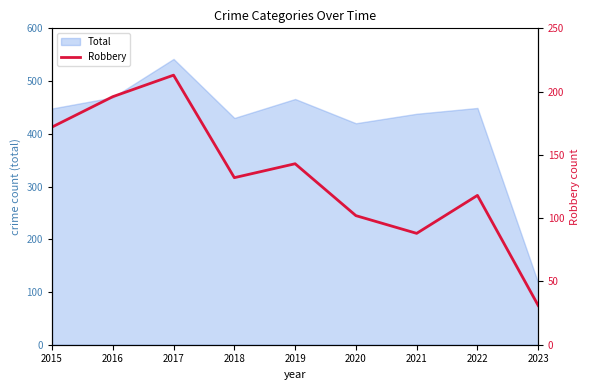

What is the sum of the values at 2023 and 2018?

163